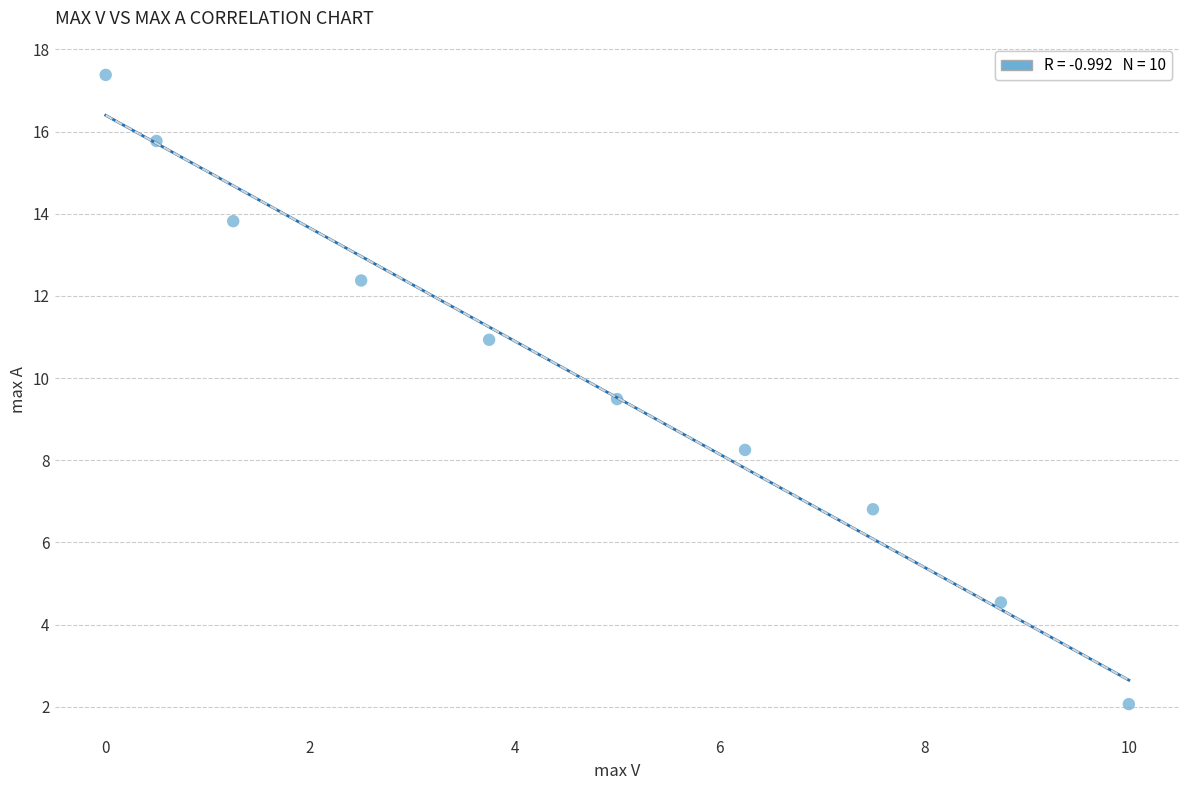

What Y value in the scatter plot is closest to 9?

9.5